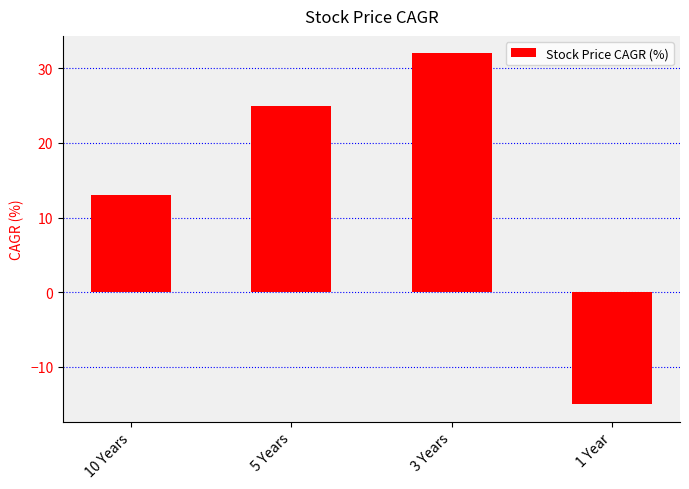

What is the label of the 1st bar from the left?

10 Years